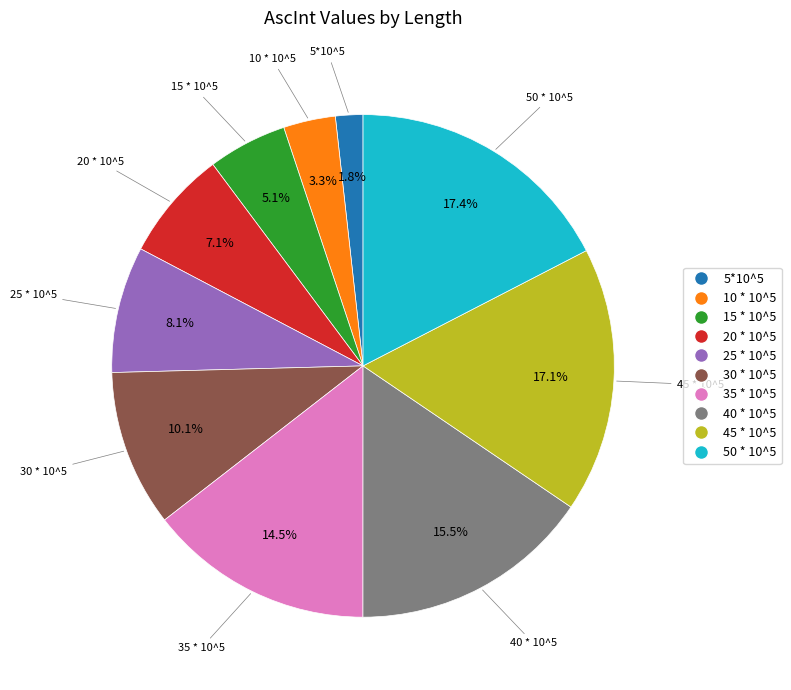

Count the number of slices in the pie.

10